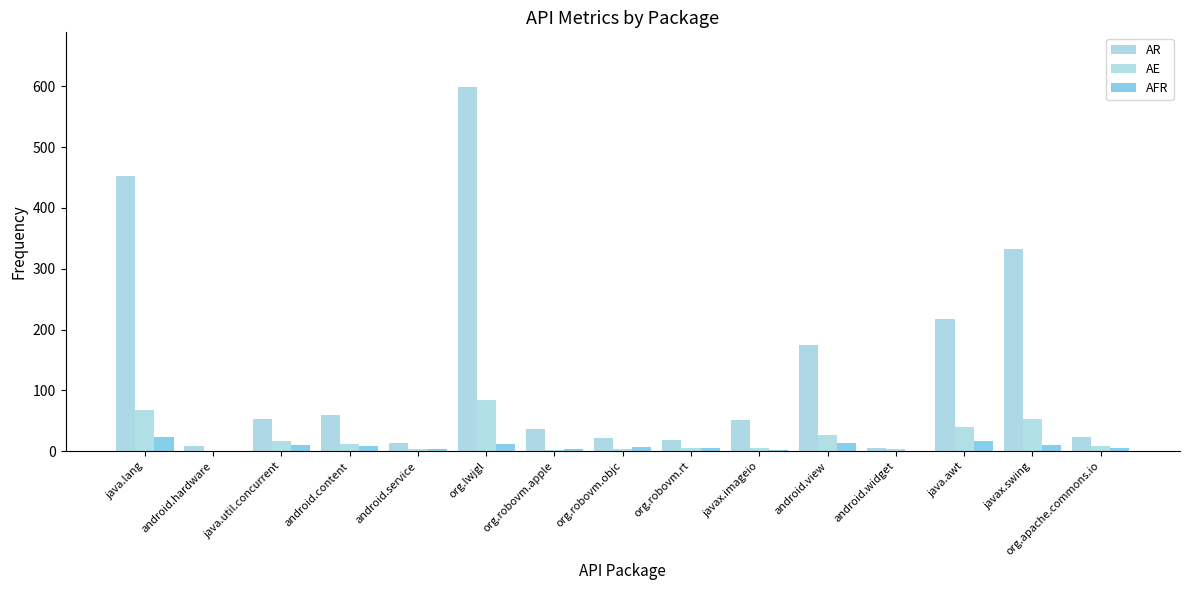

Where does the AE series first go above 8?

java.lang